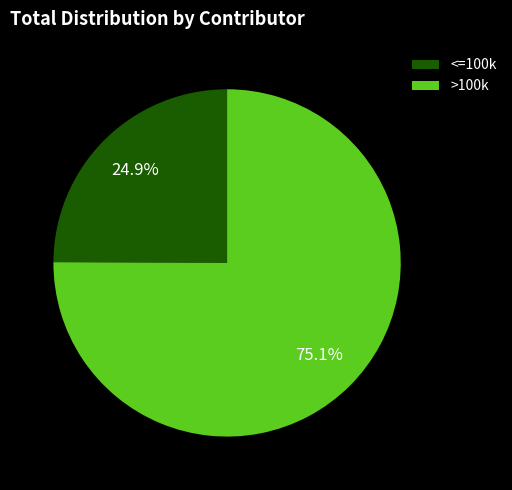

Which category has the biggest portion of the pie?

>100k